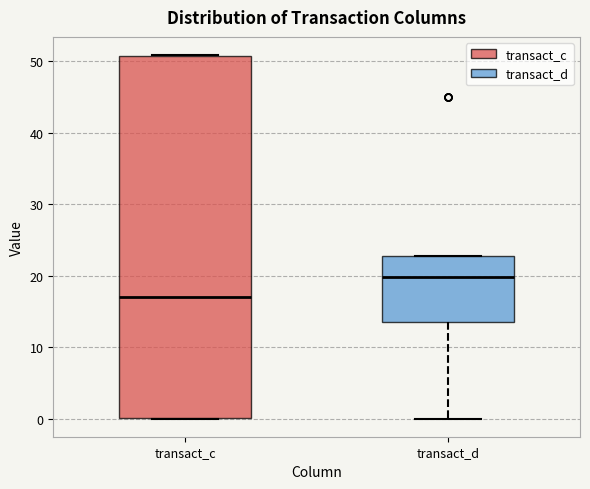

Where is the lower edge of the box for transact_d on the y-axis? The values are not printed on the chart, so give them approximately, as read against the axis.

14